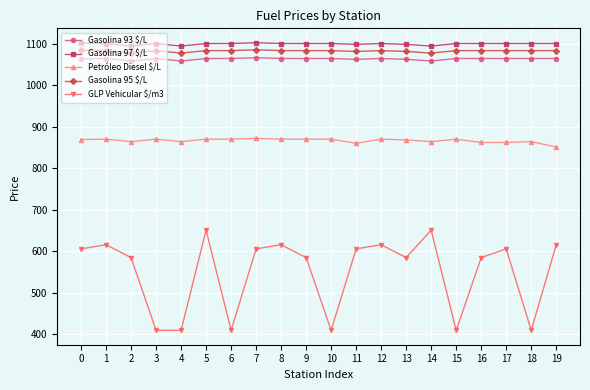

What is the spread (max minus min) of values at 12?

484